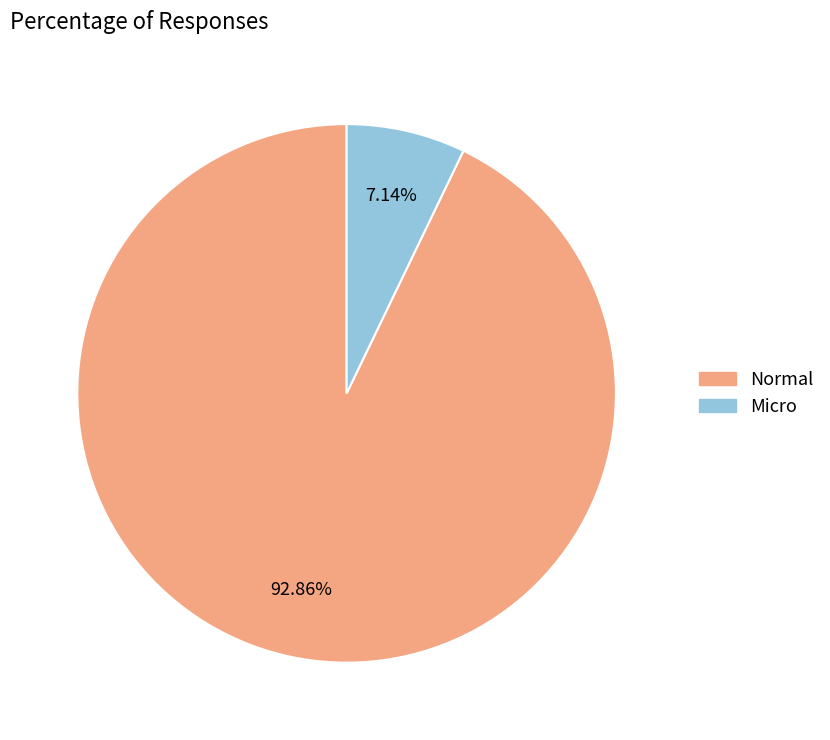

Rank the categories by value from highest to lowest.

Normal, Micro